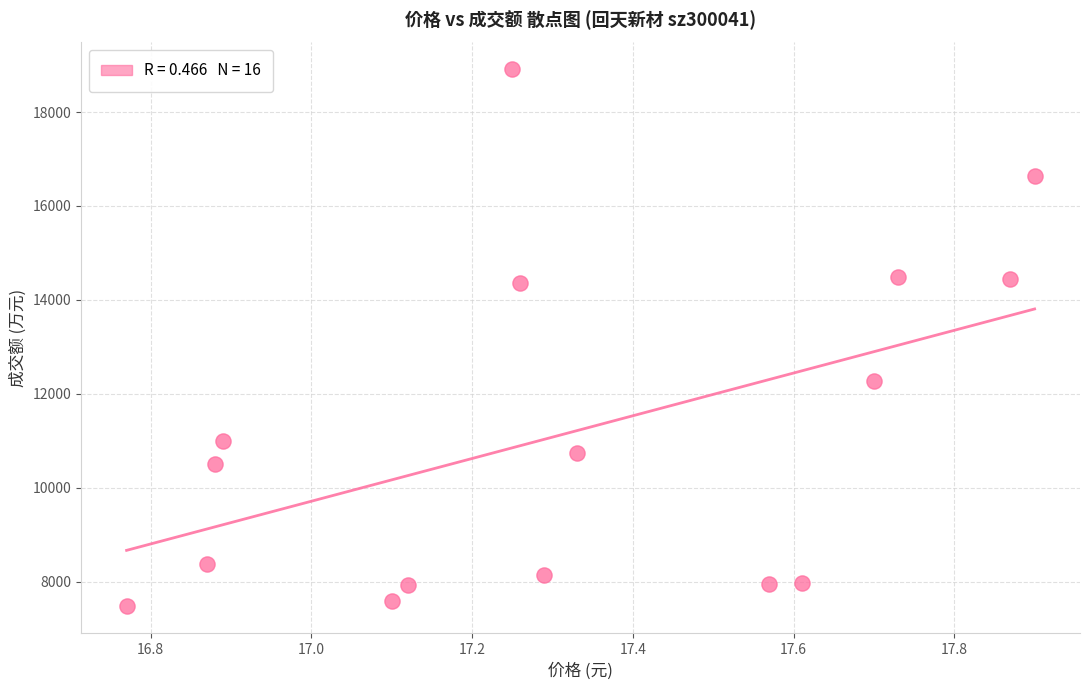

What is the range of Y values (max minus min)?

11432